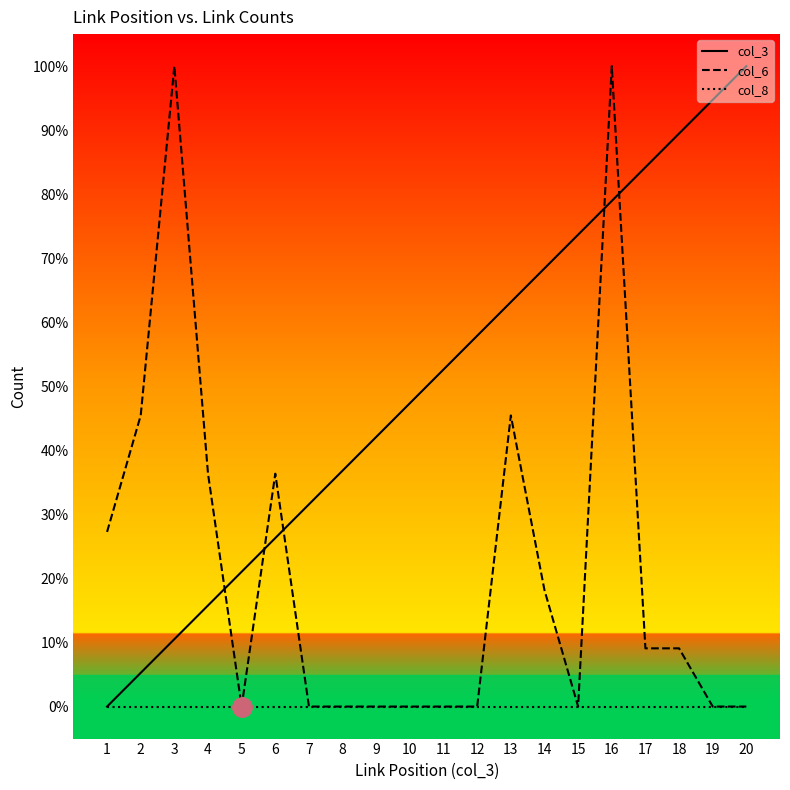

List the series in order of their peak value, lowest first.

col_8, col_3, col_6